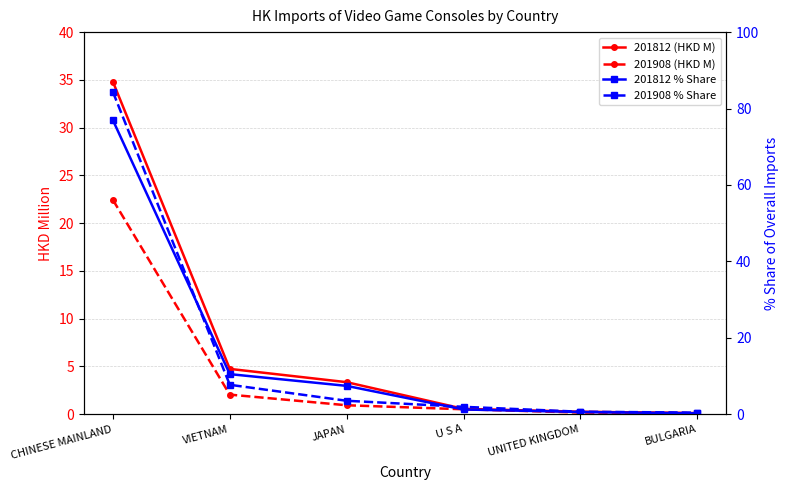

What is the label of the 6th point from the right?

CHINESE MAINLAND